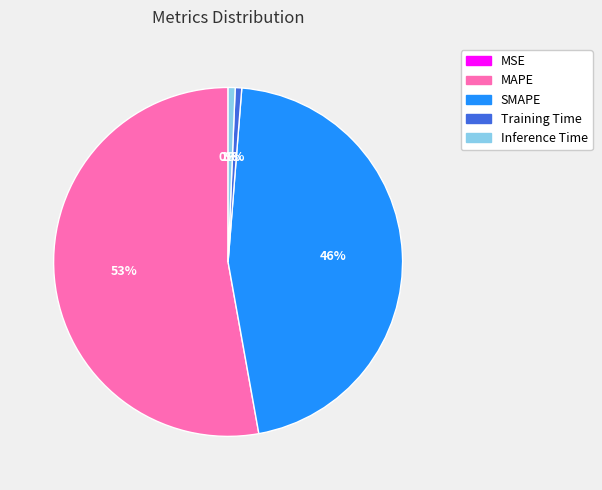

To the nearest percent, what is the average slice percentage?

20%